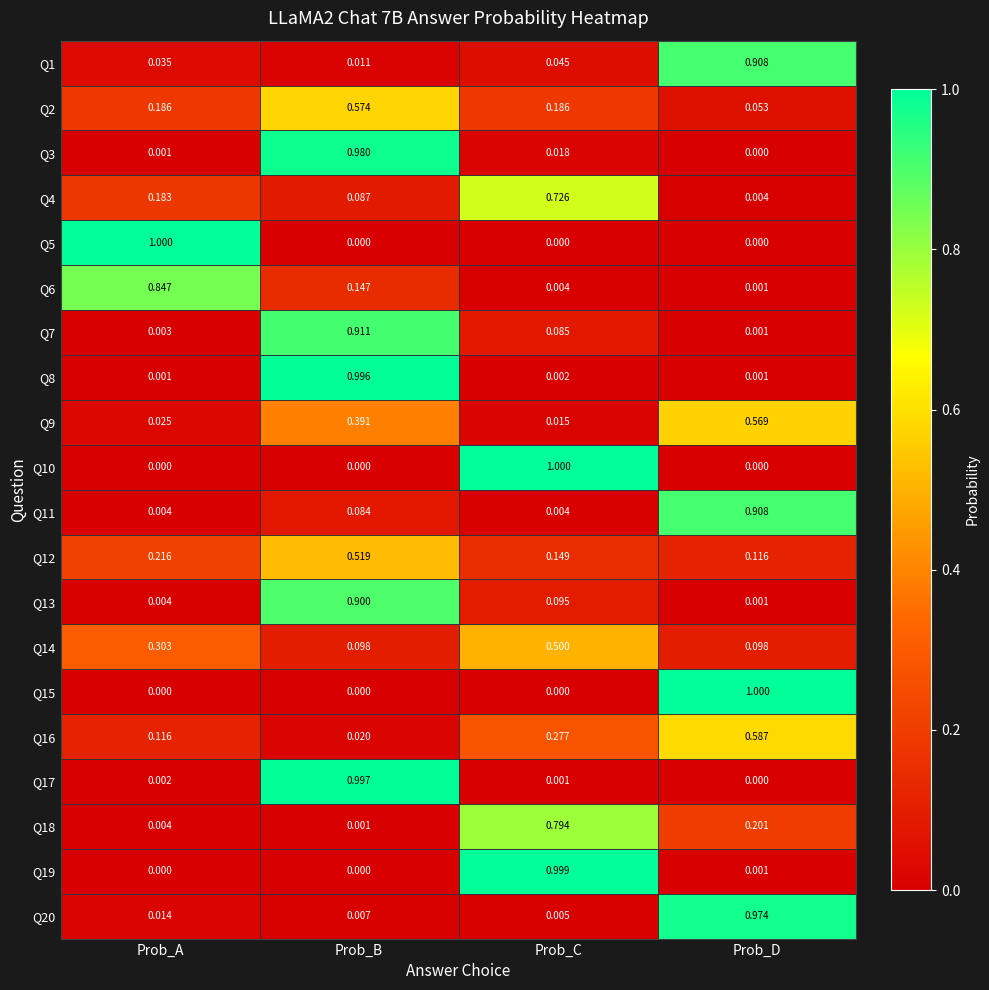

Rank the categories by Q20 value from highest to lowest.

Prob_D, Prob_A, Prob_B, Prob_C